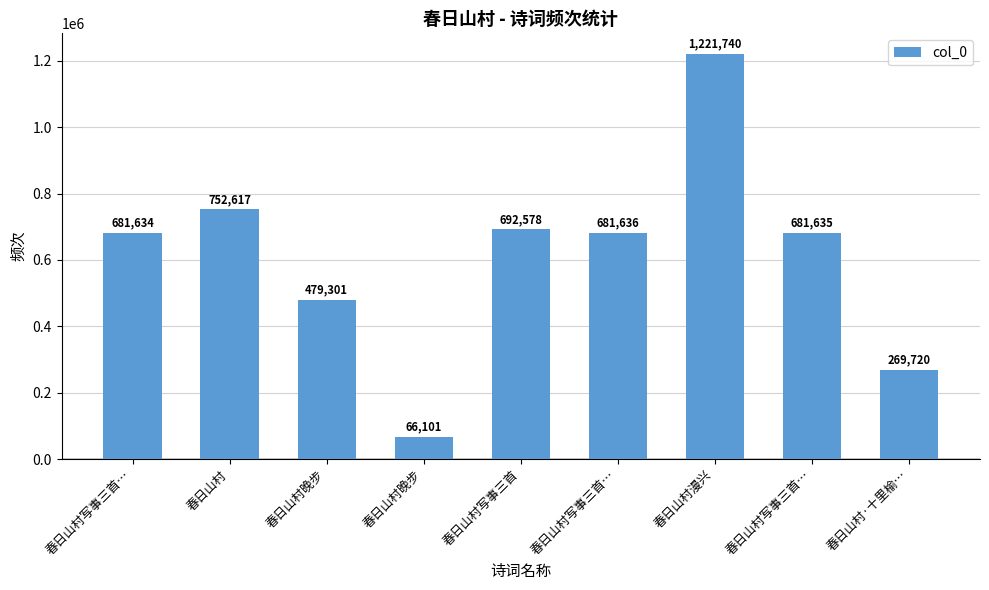

Which label corresponds to the largest value in the chart?

春日山村漫兴